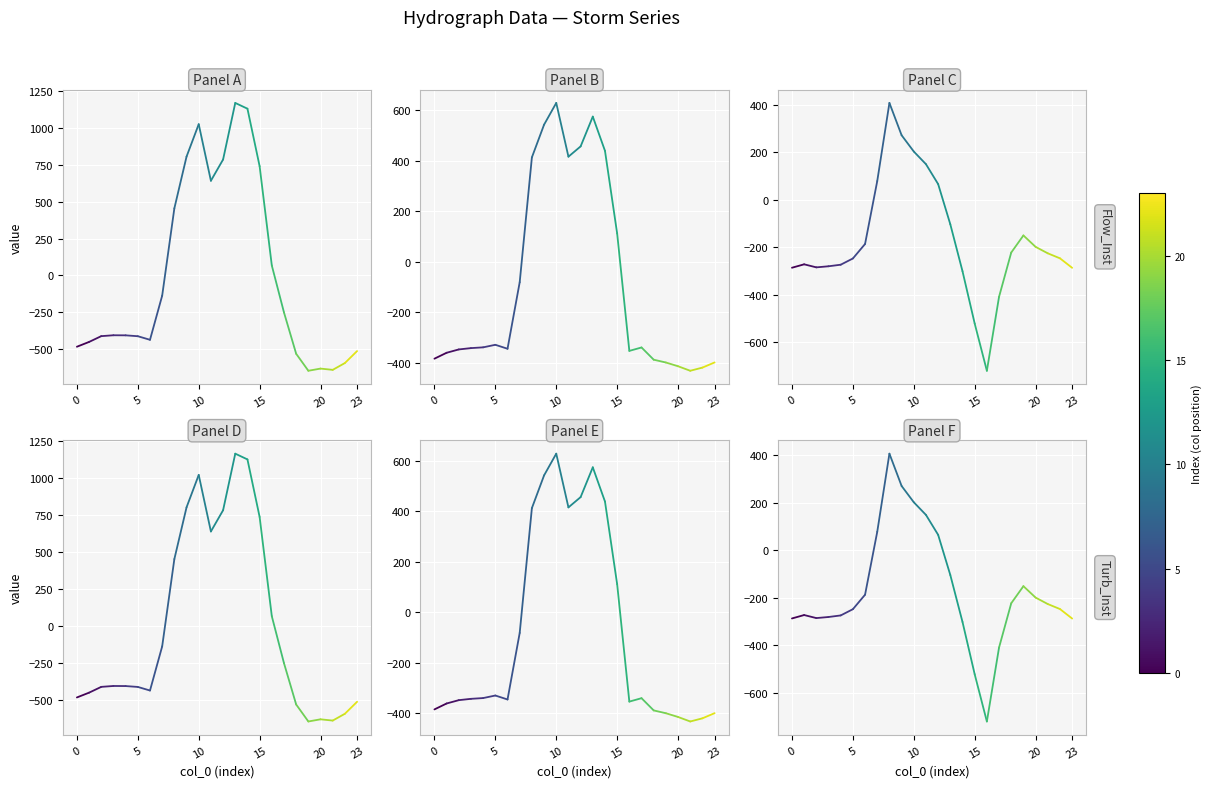

True or false: row_0.2 has a value of -448.2 at 0.

False